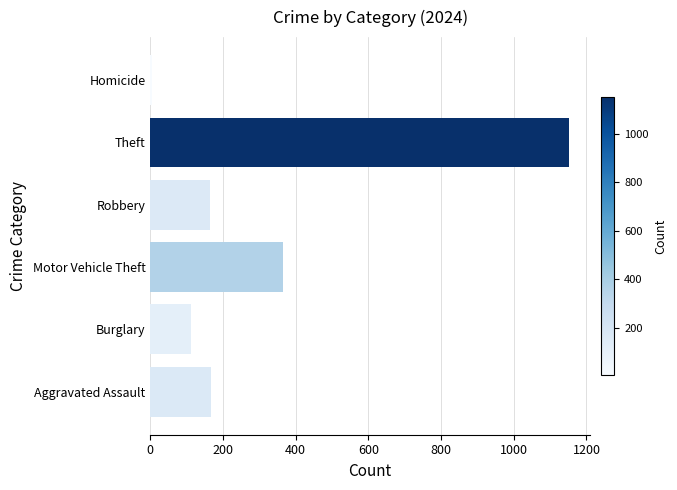

Does the chart contain stacked bars?

No